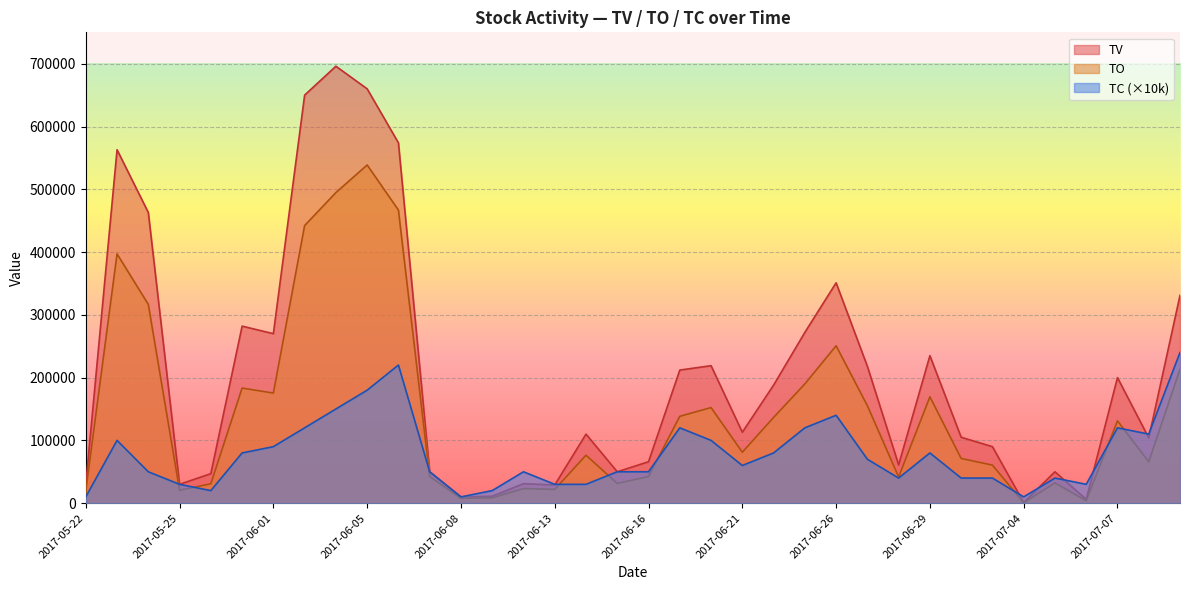

How many times do TC and TV cross each other?

7